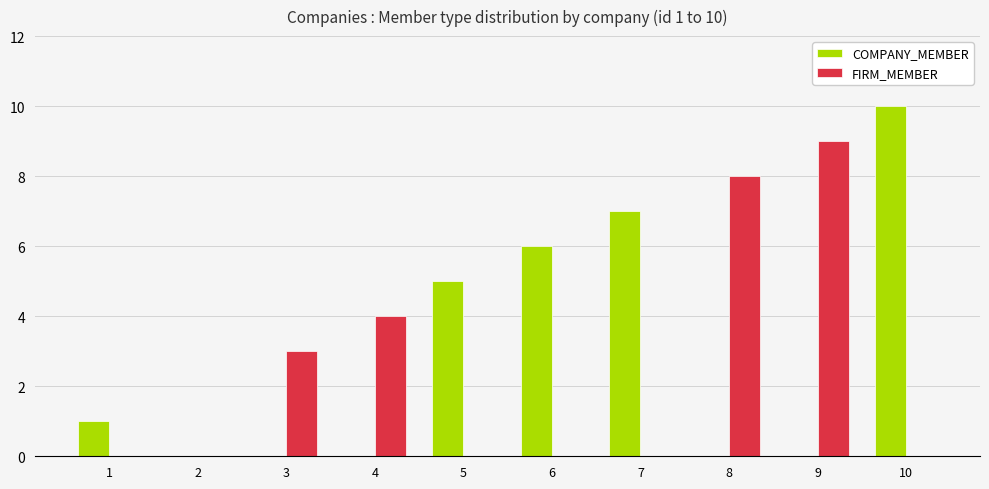

Reading left to right, extract all data points from this chart.

COMPANY_MEMBER: 1=1	2=0	3=0	4=0	5=5	6=6	7=7	8=0	9=0	10=10
FIRM_MEMBER: 1=0	2=0	3=3	4=4	5=0	6=0	7=0	8=8	9=9	10=0